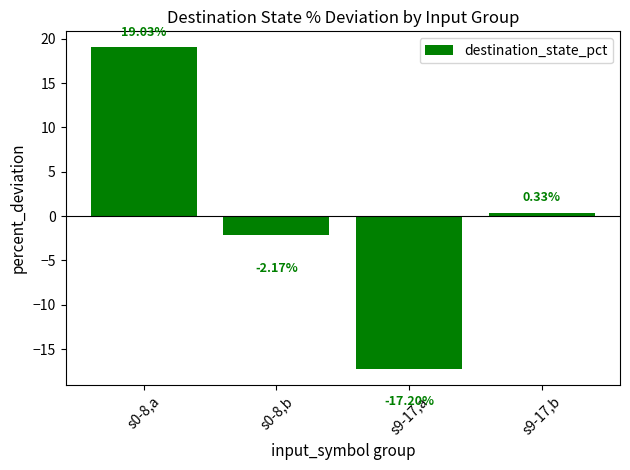

Which label corresponds to the largest value in the chart?

s0-8,a